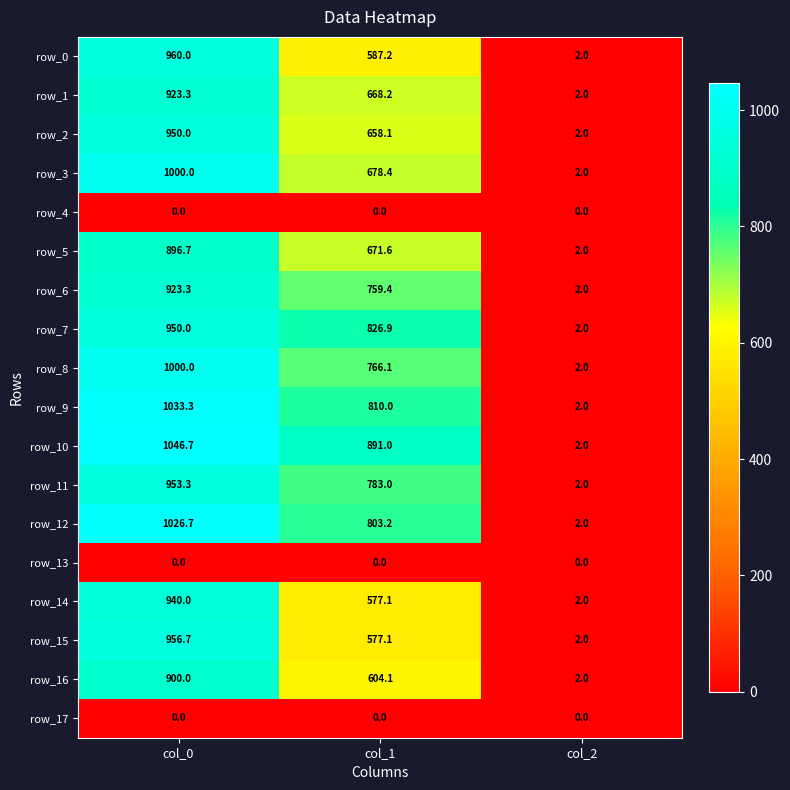

Which has a higher value, col_1 or col_2?

col_1